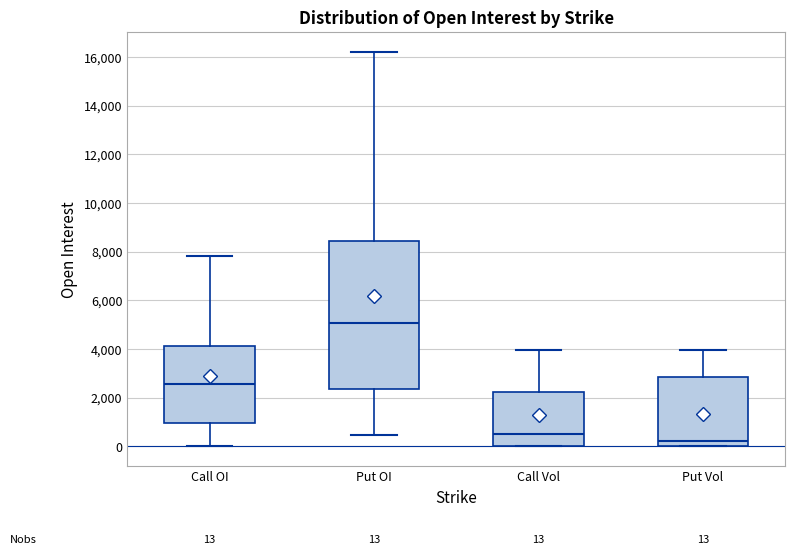

Which box has the highest median line?

Put OI